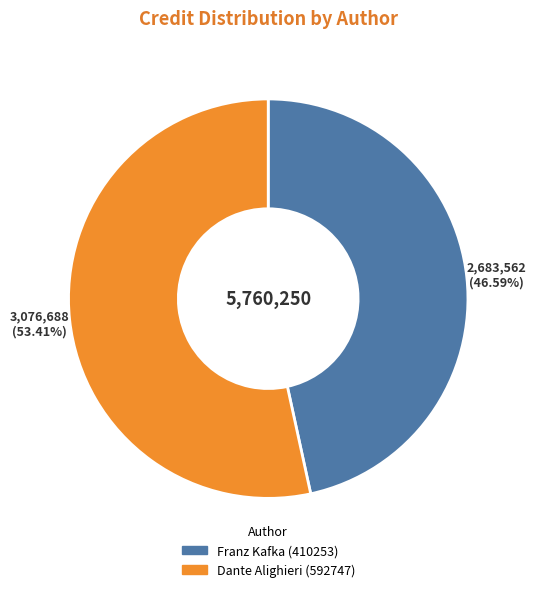

Do Franz Kafka (410253) and Dante Alighieri (592747) together represent more than half of the pie?

Yes